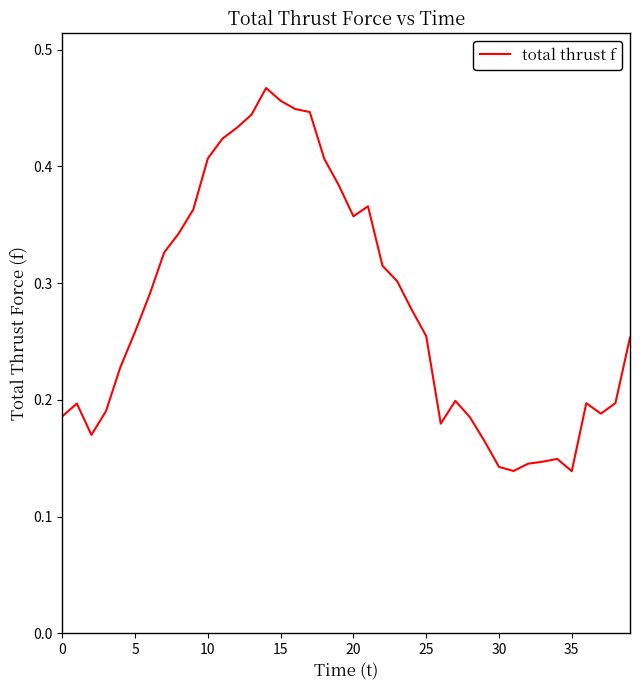

How many lines are shown in the chart?

1